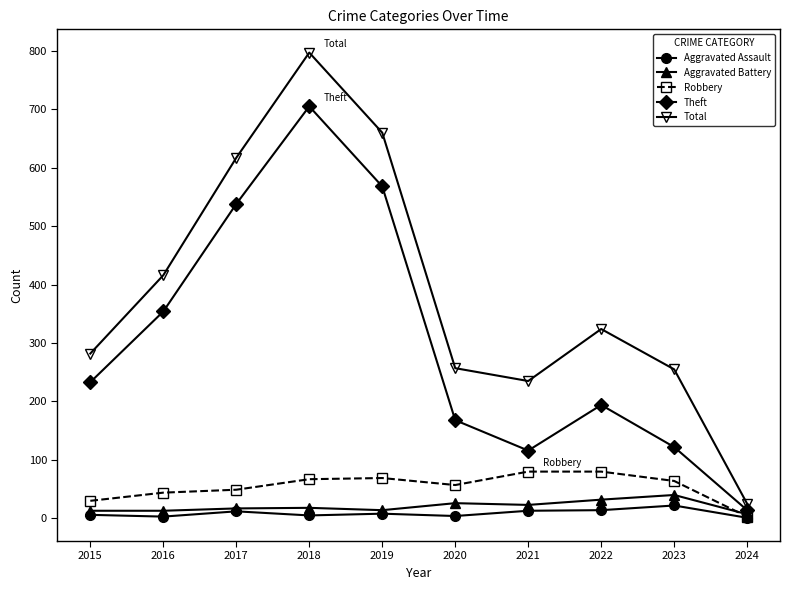

What is the minimum value shown in the chart?

1